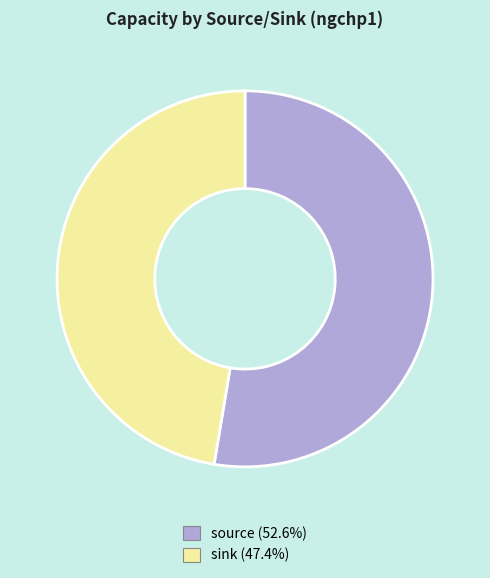

Count the number of slices in the pie.

2